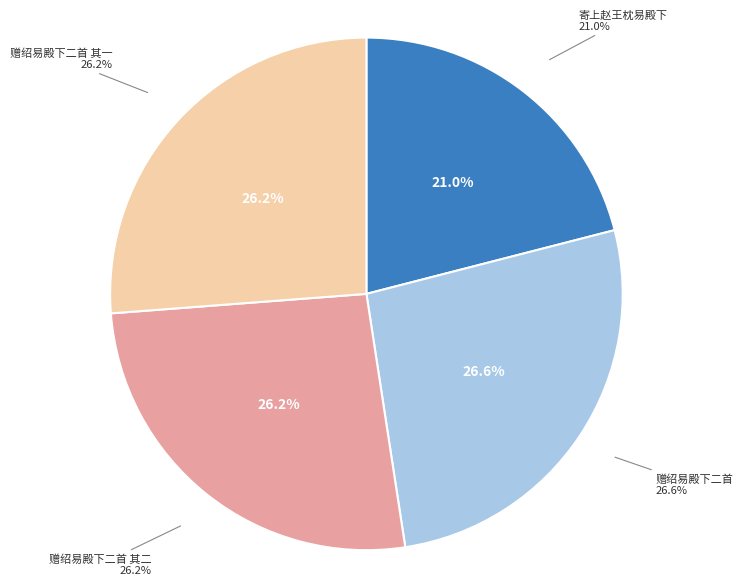

To the nearest percent, what percentage of the pie is 赠绍易殿下二首?

27%